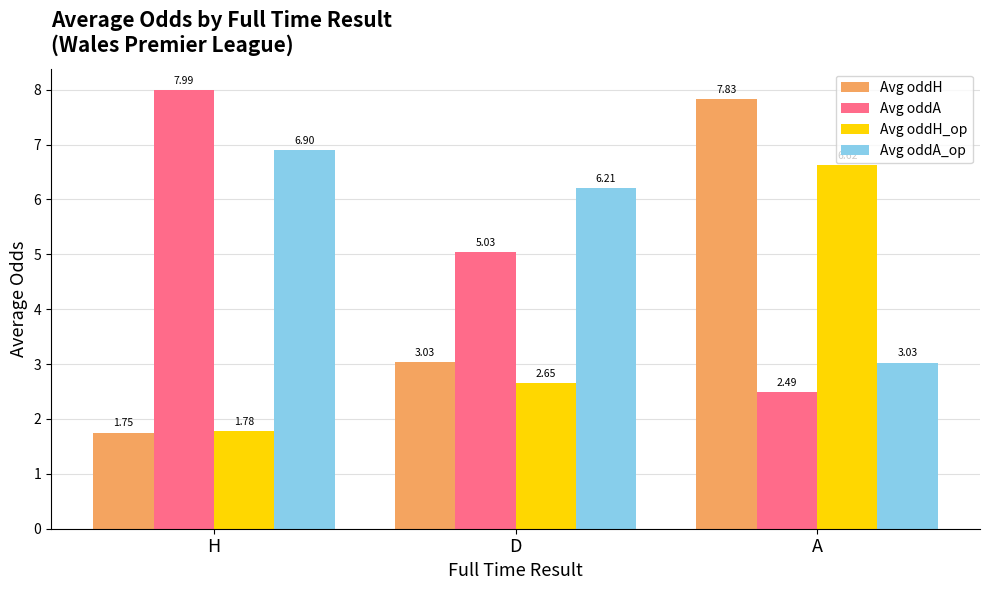

Which series changed the most between H and D?

Avg oddA